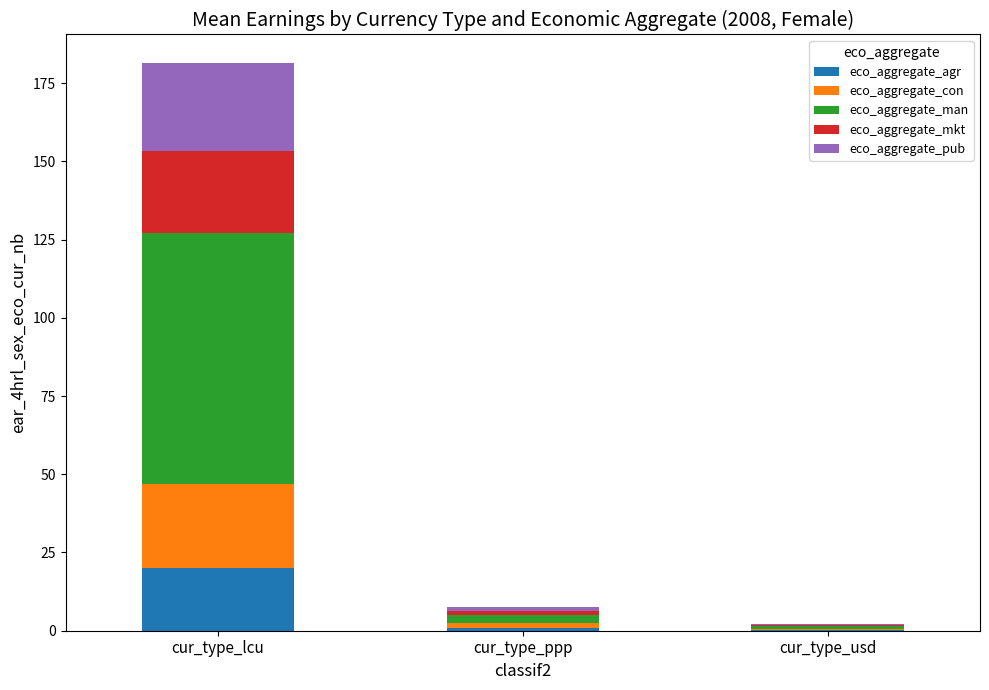

At which category is the sum across all series the highest?

cur_type_lcu